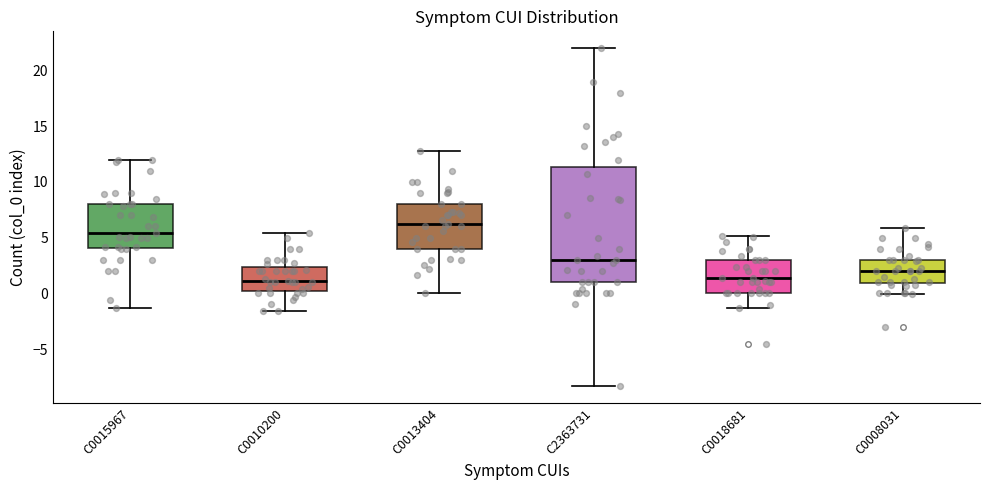

Reading left to right, read every box against the y-axis: the position of its median line, the range the box covers, and the ends of its whiskers. The values are not printed on the chart, so give them approximately, as read against the axis.

C0015967: median 5.5, box 4.0 to 8.0, whiskers -1.5 to 12.0
C0010200: median 1.0, box 0.0 to 2.5, whiskers -1.5 to 5.5
C0013404: median 6.0, box 4.0 to 8.0, whiskers 0.0 to 13.0
C2363731: median 3.0, box 1.0 to 11.5, whiskers -8.5 to 22.0
C0018681: median 1.5, box 0.0 to 3.0, whiskers -1.5 to 5.0
C0008031: median 2.0, box 1.0 to 3.0, whiskers 0.0 to 6.0